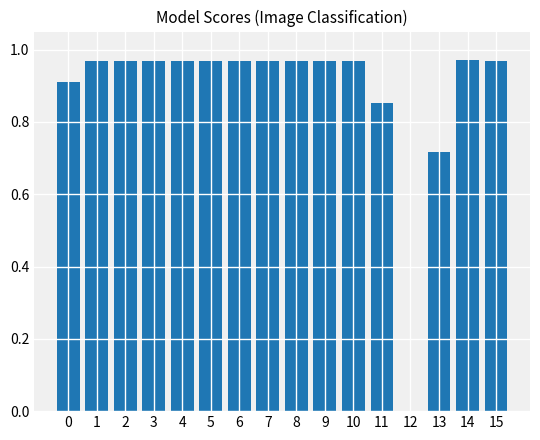

True or false: the data shows 0.4 at 12.

False